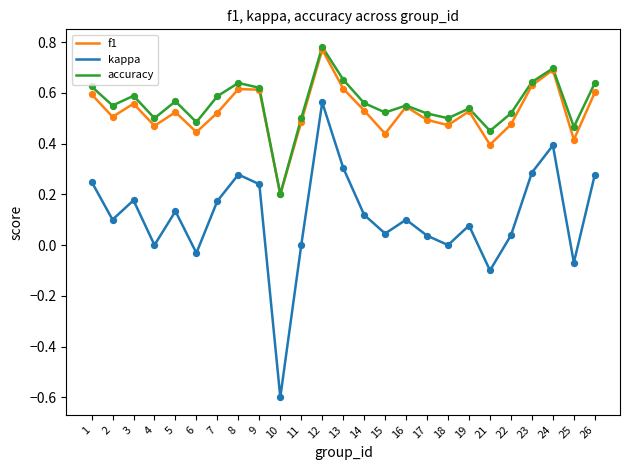

What is the total value across all series at 23?

1.6